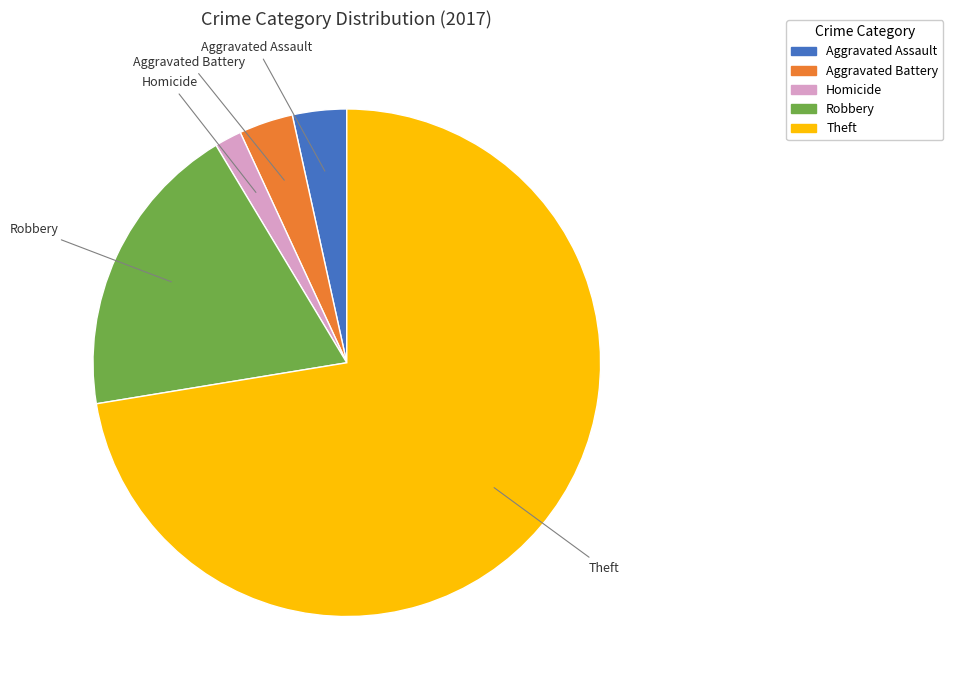

Do Aggravated Battery and Homicide together represent more than half of the pie?

No